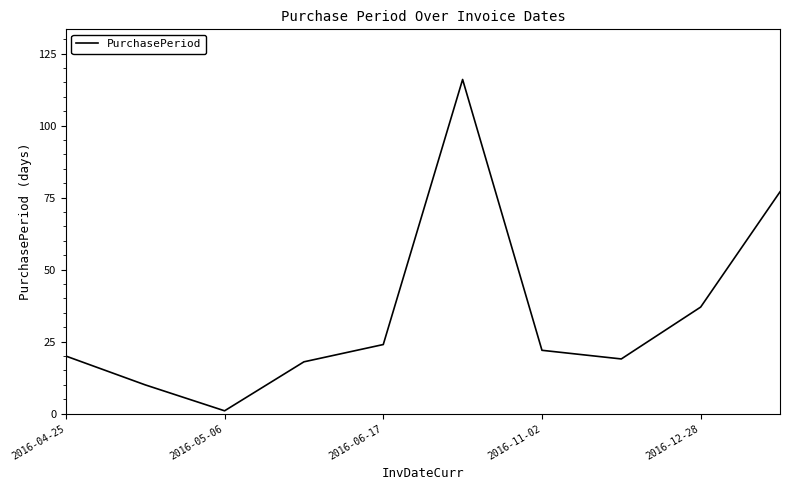

How many interior local valleys (lower than both neighbors) does the data have?

2